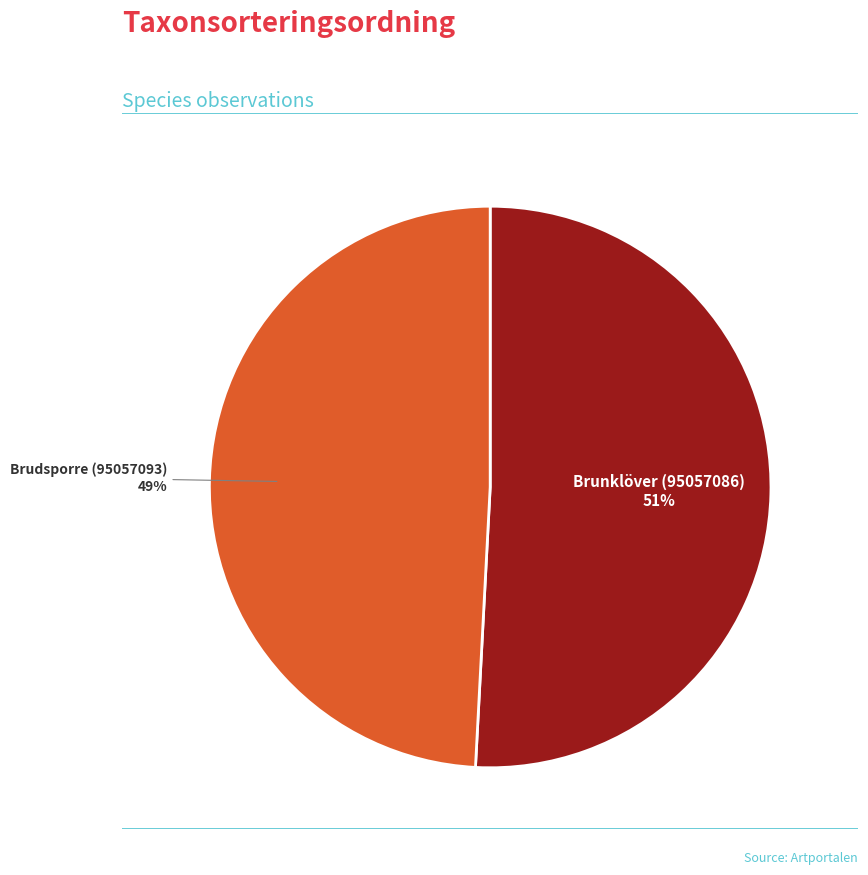

To the nearest percent, what is the difference between the Brunklöver (95057086) and Brudsporre (95057093) slice percentages?

2%